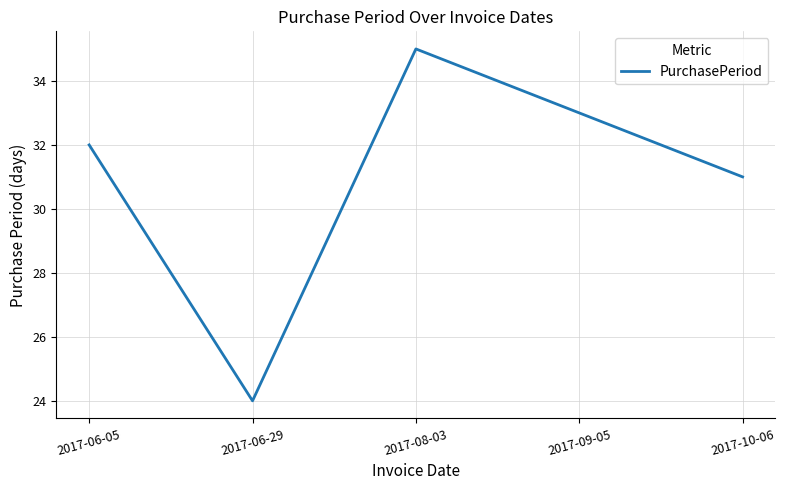

At which category does the chart reach its minimum across all series?

2017-06-29